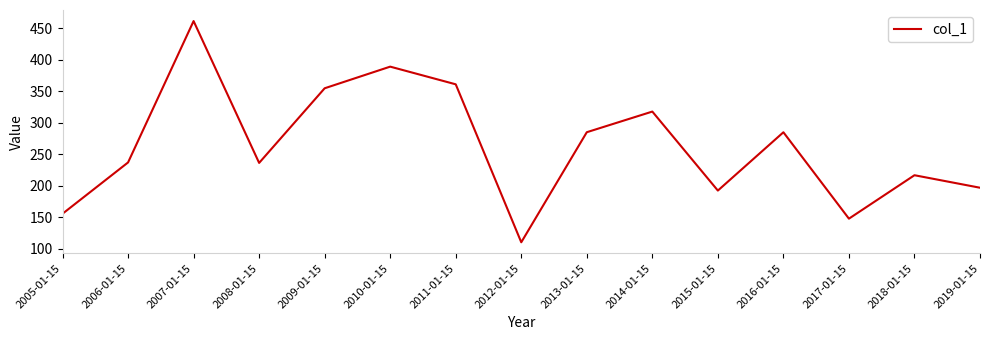

How many series are shown in this chart?

1